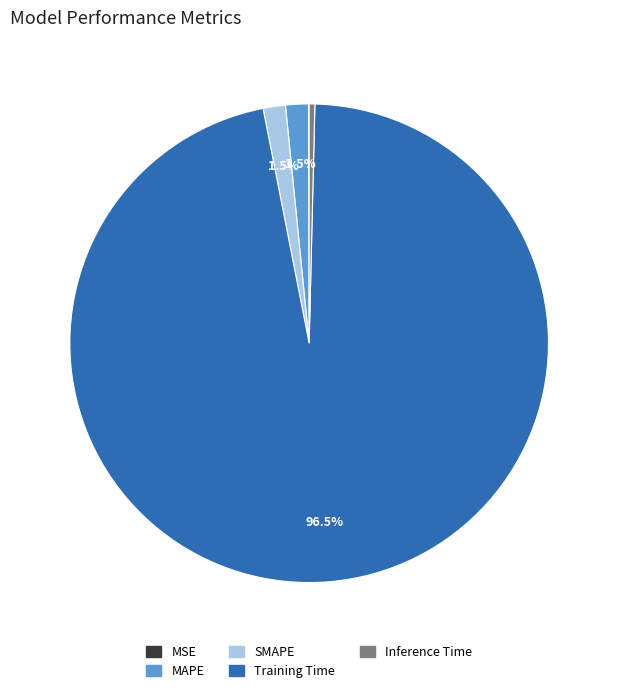

Is there any slice that represents more than half of the pie?

Yes